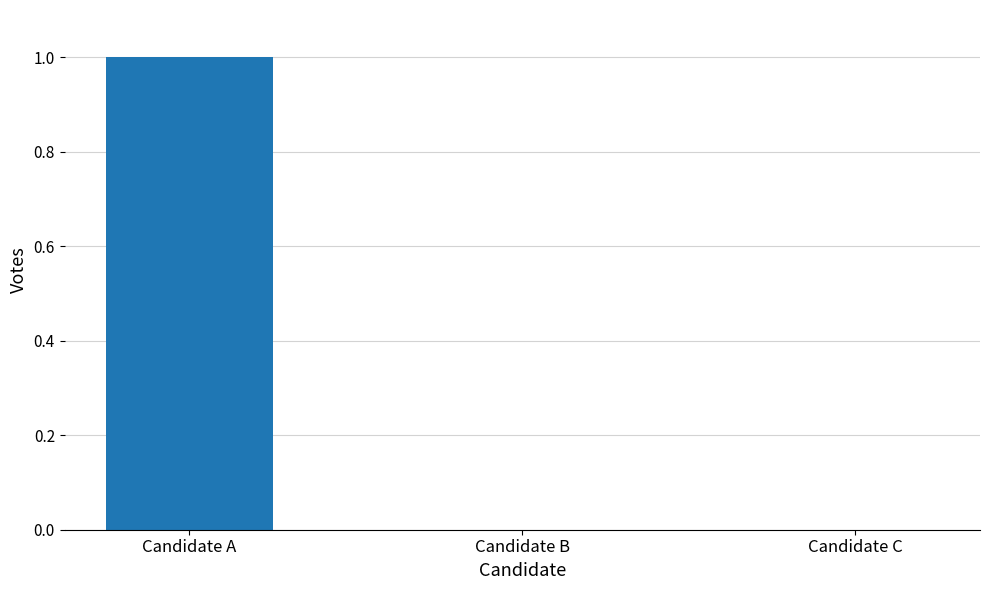

The value at Candidate A is 1. True or false?

True